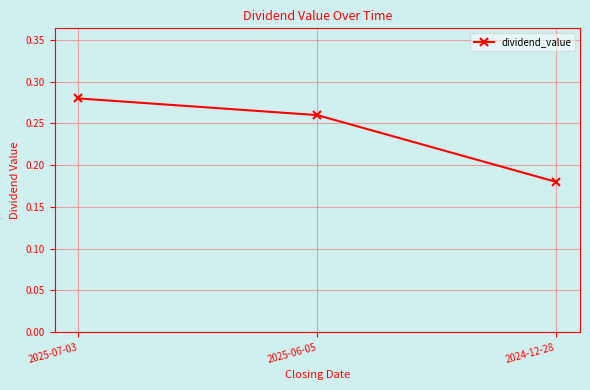

What is the label of the 2nd point from the right?

2025-06-05